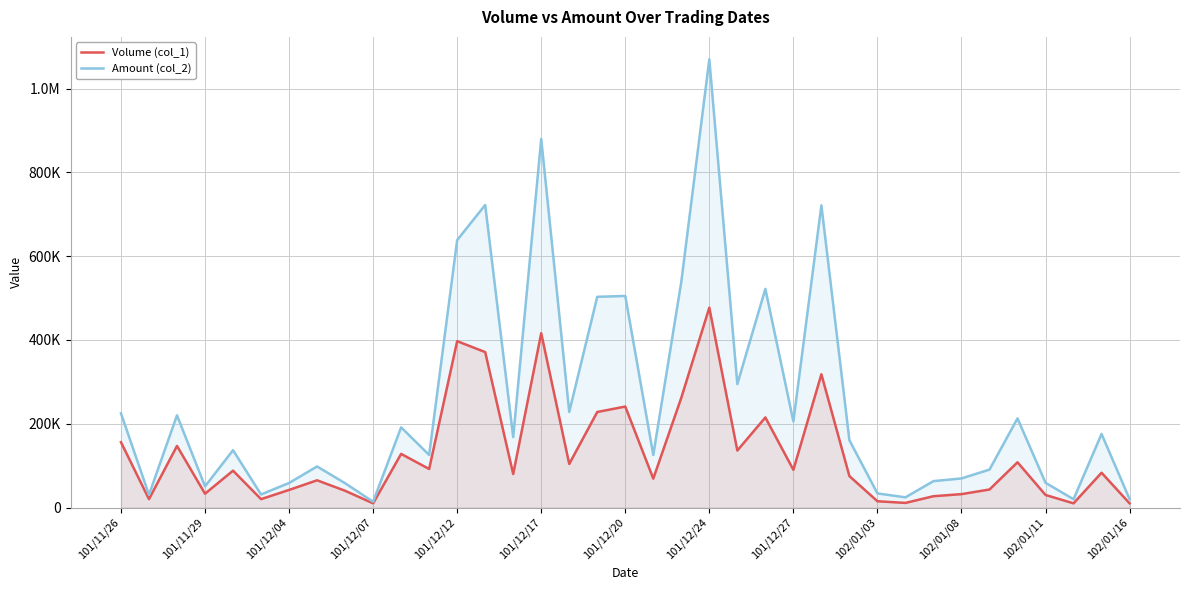

How many distinct data groups are displayed?

2